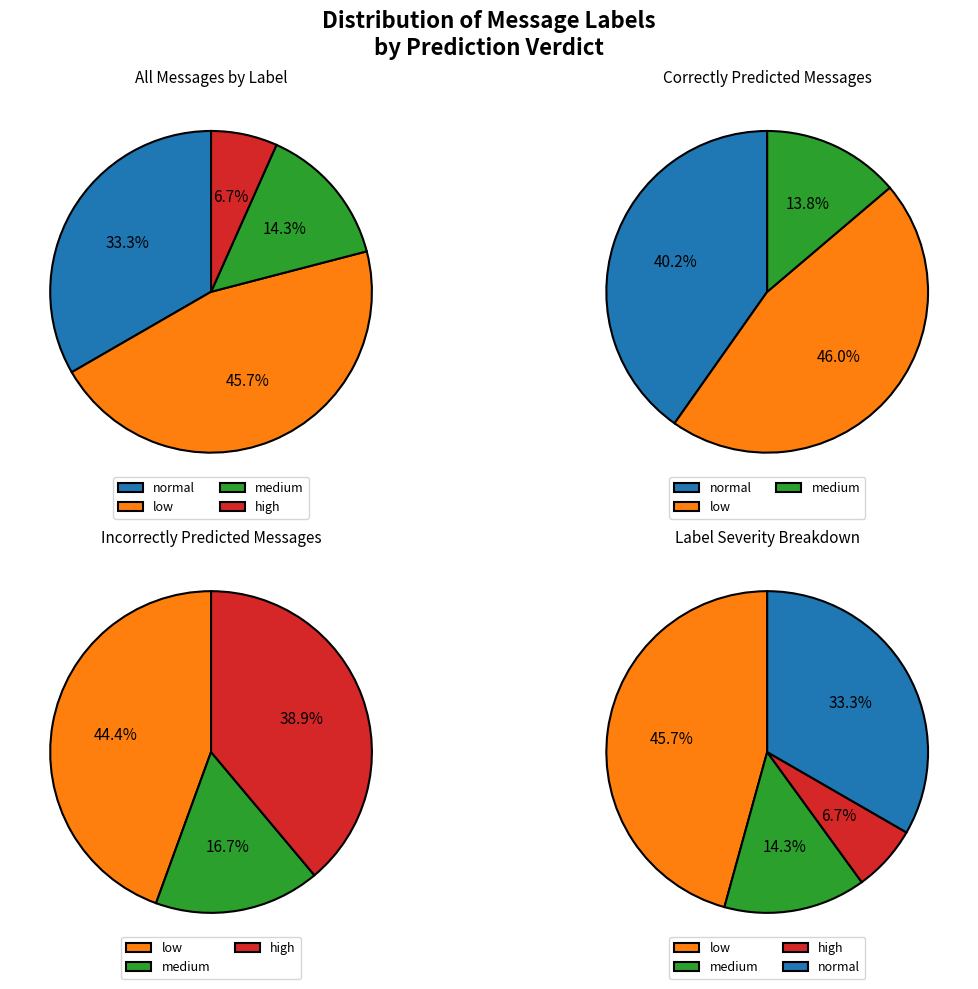

How many segments does this pie chart have?

4